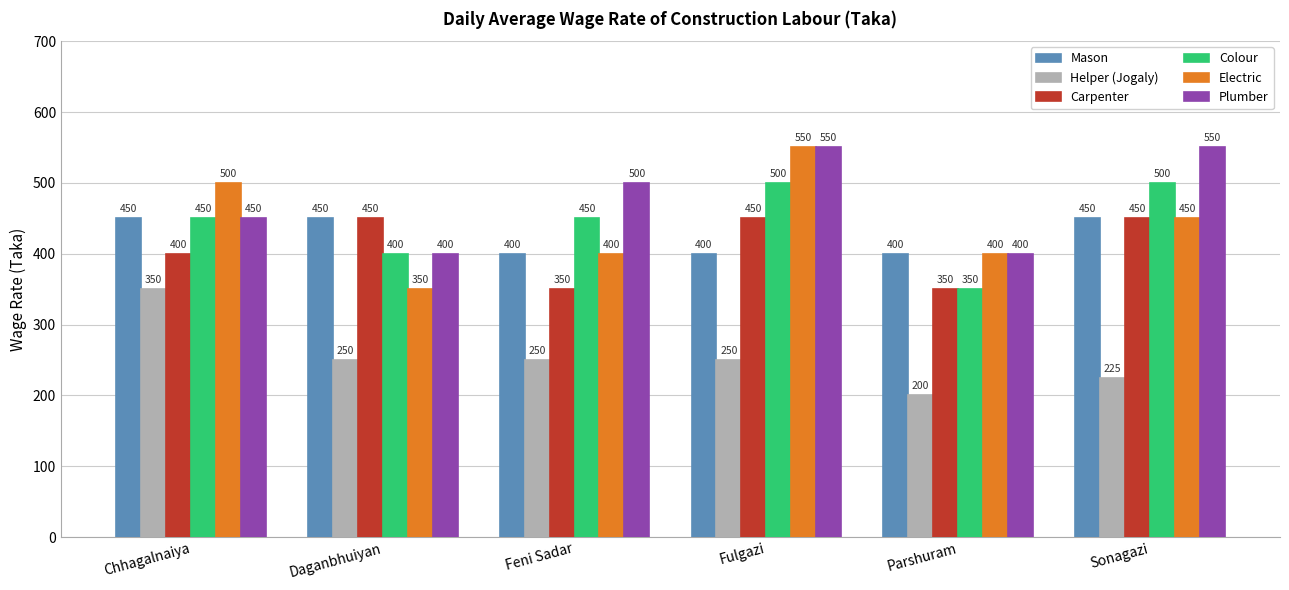

What are all the series names shown in the legend?

Mason, Helper (Jogaly), Carpenter, Colour, Electric, Plumber